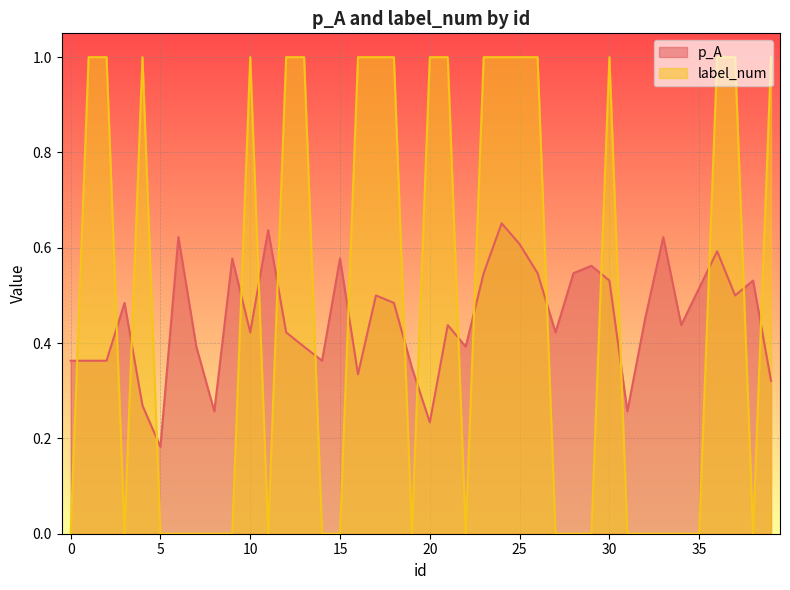

How many lines are shown in the chart?

2